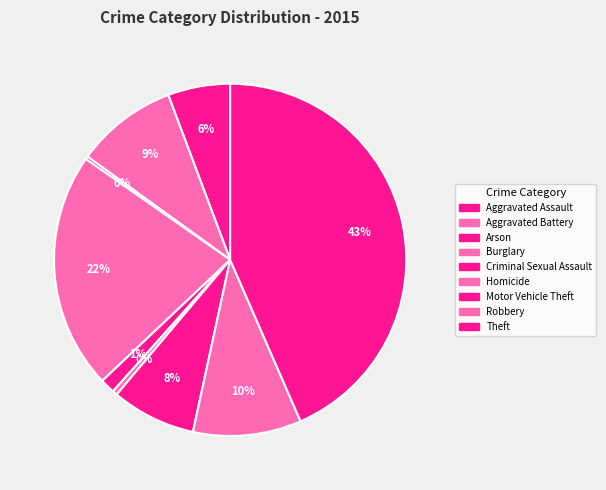

The Theft slice represents 43% of the pie. True or false?

True